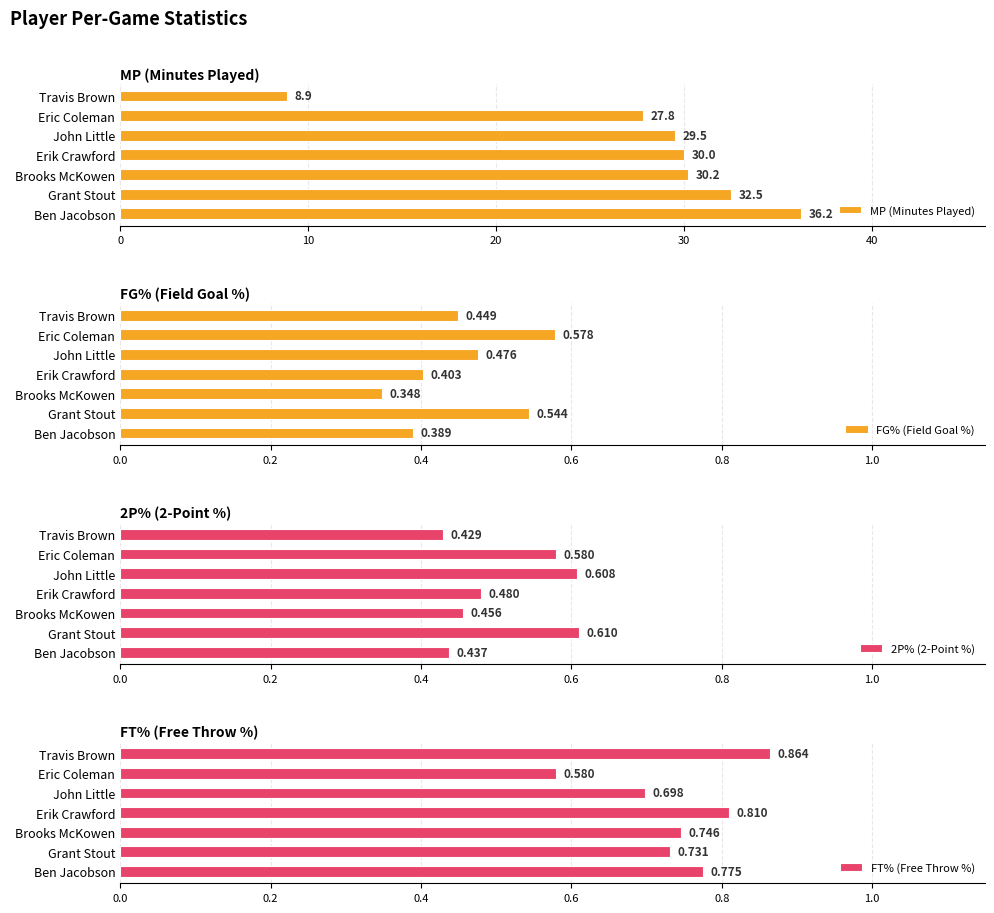

What is the difference between the MP (Minutes Played) values at Ben Jacobson and Erik Crawford?

6.2